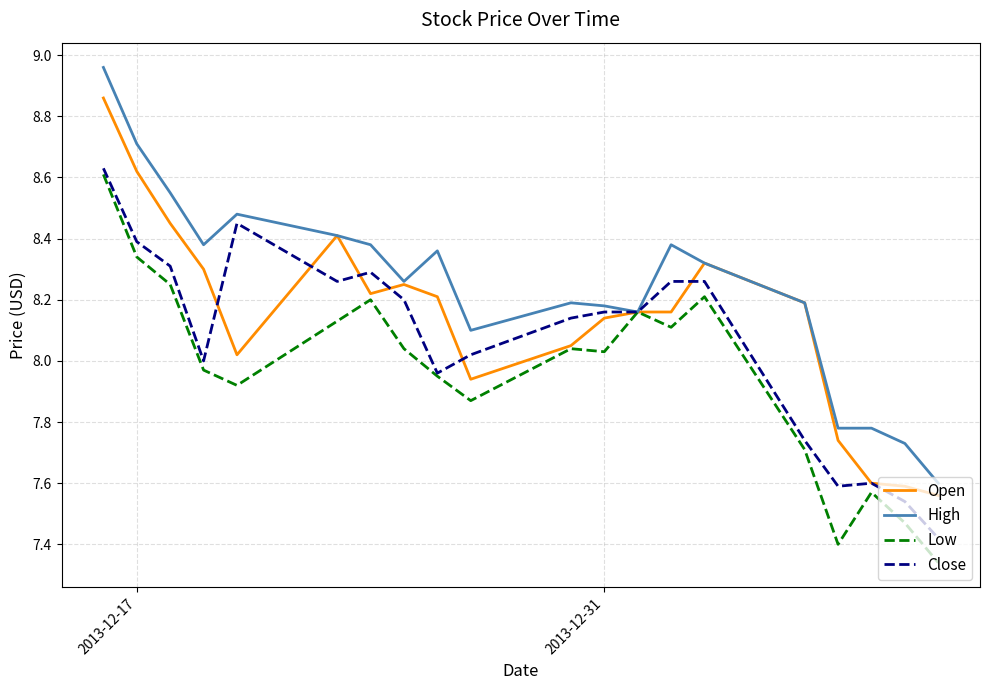

Which series has the widest spread of values?

High